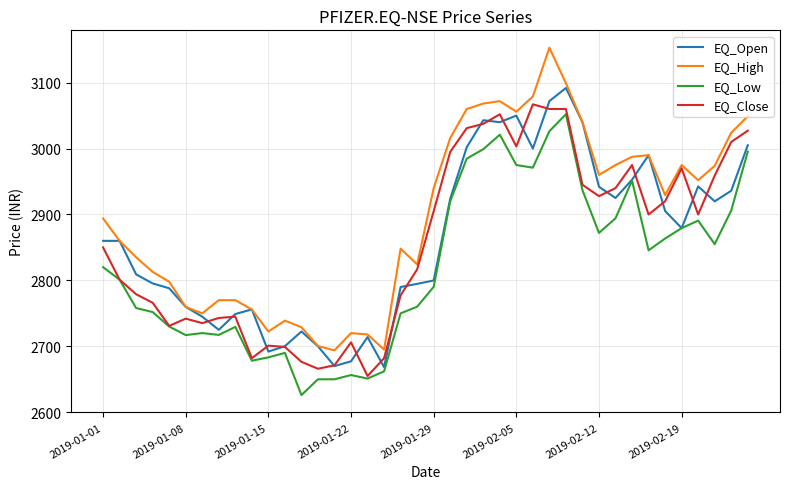

True or false: EQ_High and EQ_Close intersect in this chart.

False